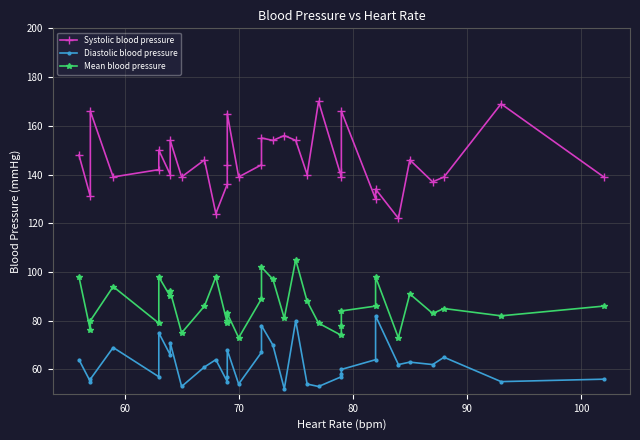

Reading right to left, list all the values displayed in this chart.

Systolic blood pressure: 139	169	139	137	146	122	134	130	166	141	139	170	140	154	156	154	155	144	139	165	144	136	124	146	139	154	140	150	142	139	166	131	148
Diastolic blood pressure: 56	55	65	62	63	62	82	64	60	58	57	53	54	80	52	70	78	67	54	68	57	55	64	61	53	71	66	75	57	69	56	55	64
Mean blood pressure: 86	82	85	83	91	73	98	86	84	78	74	79	88	105	81	97	102	89	73	83	80	79	98	86	75	92	90	98	79	94	80	76	98